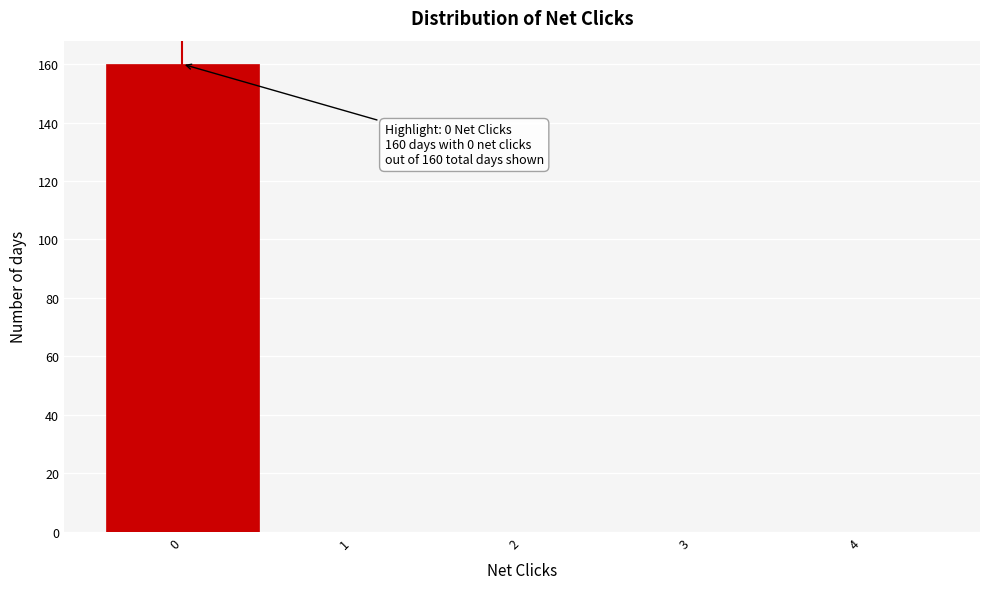

Over which range of the x-axis is the bar tallest?

-0.5 to 0.5